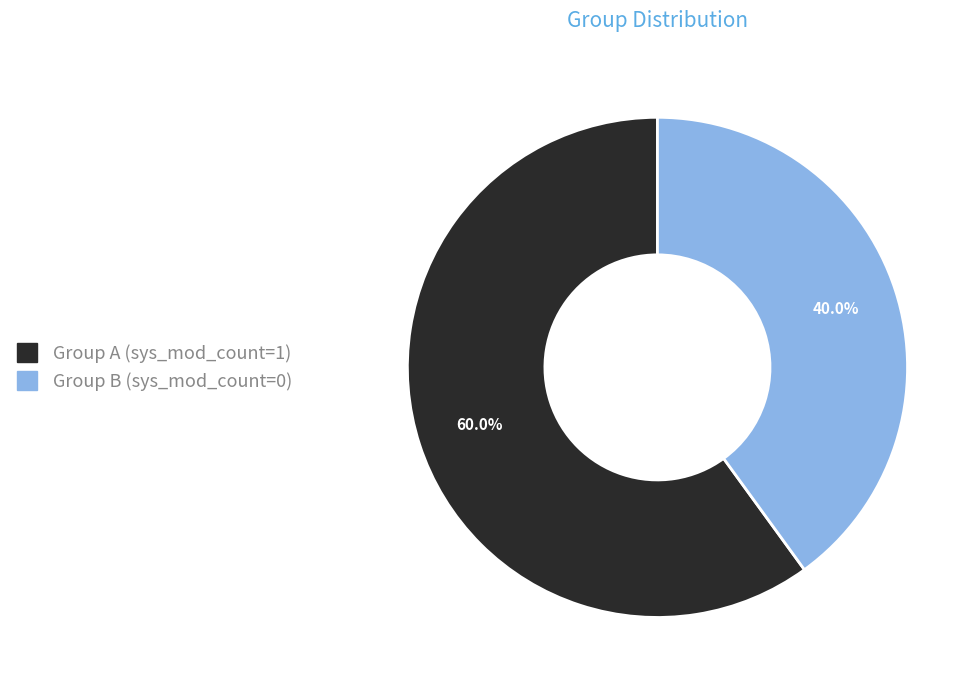

To the nearest percent, what is the difference between the largest and smallest slice percentages?

20%